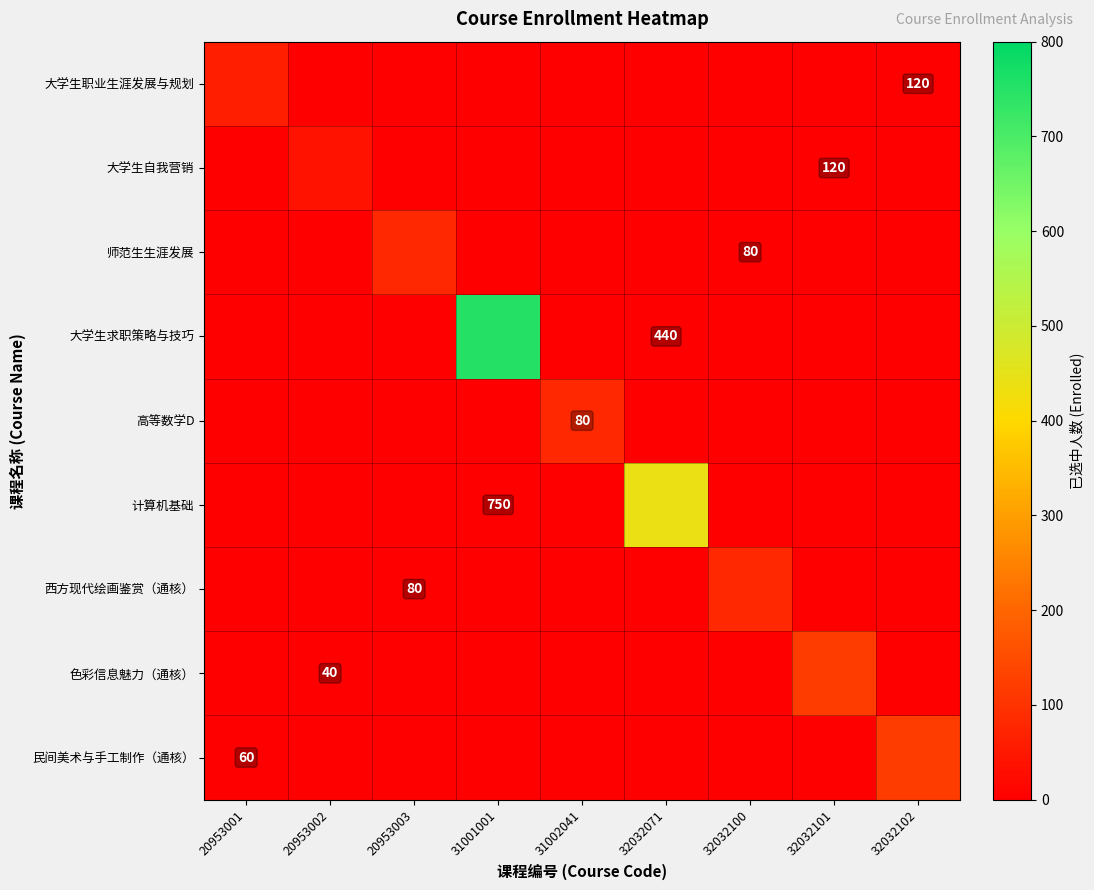

How many categories are shown in the chart?

9